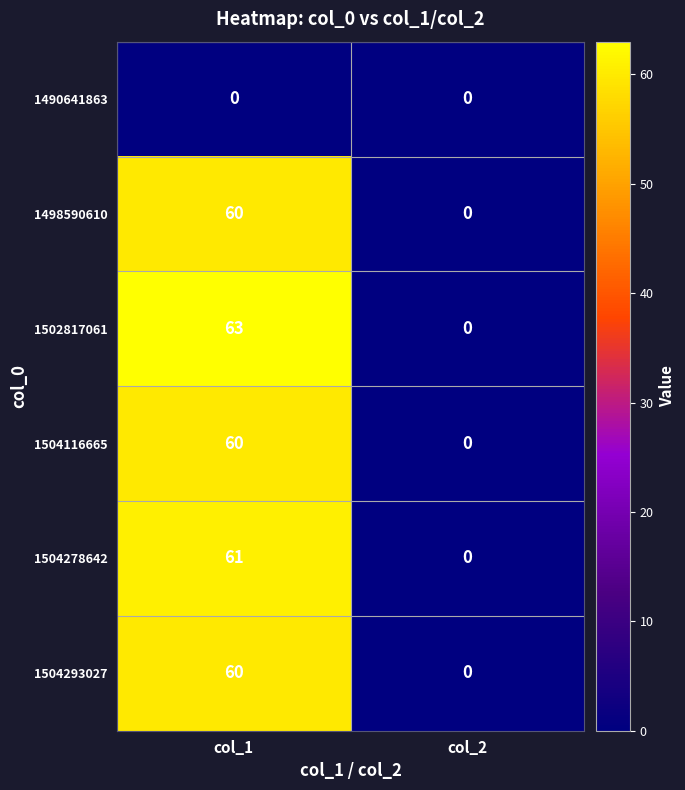

Reading right to left, transcribe all the data shown in this chart.

1490641863: 0	0
1498590610: 0	60
1502817061: 0	63
1504116665: 0	60
1504278642: 0	61
1504293027: 0	60